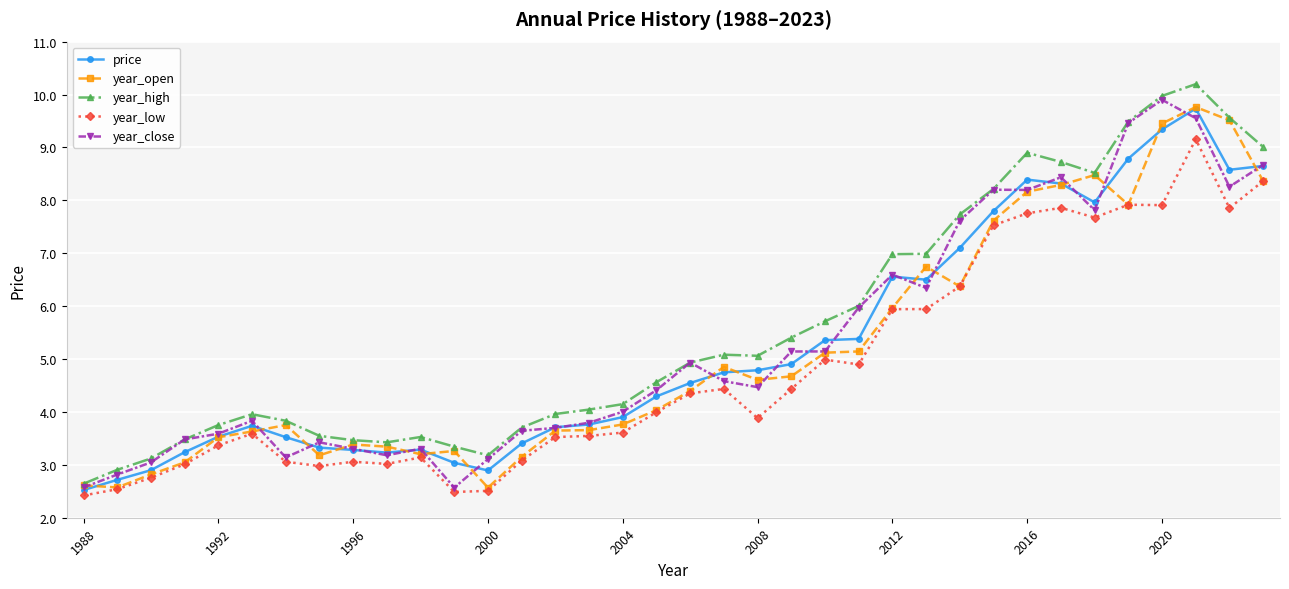

True or false: year_open has more than 1 interior local peaks.

True